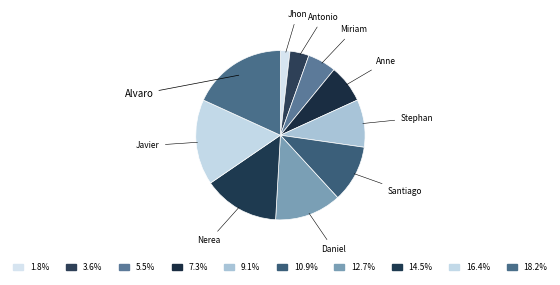

Which category has the biggest portion of the pie?

Alvaro